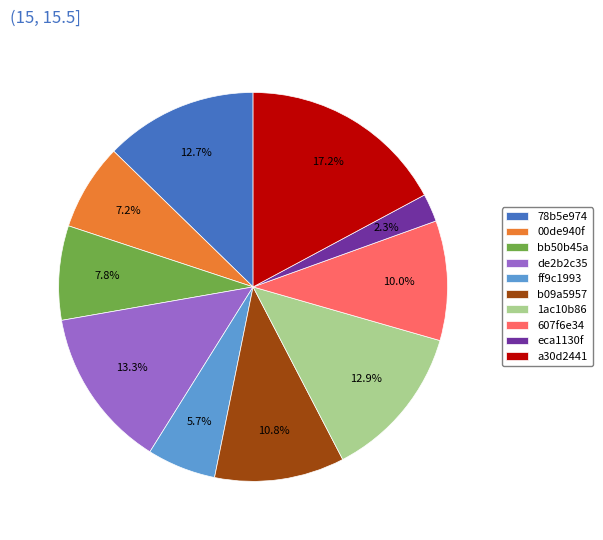

Do 00de940f and bb50b45a together represent more than half of the pie?

No